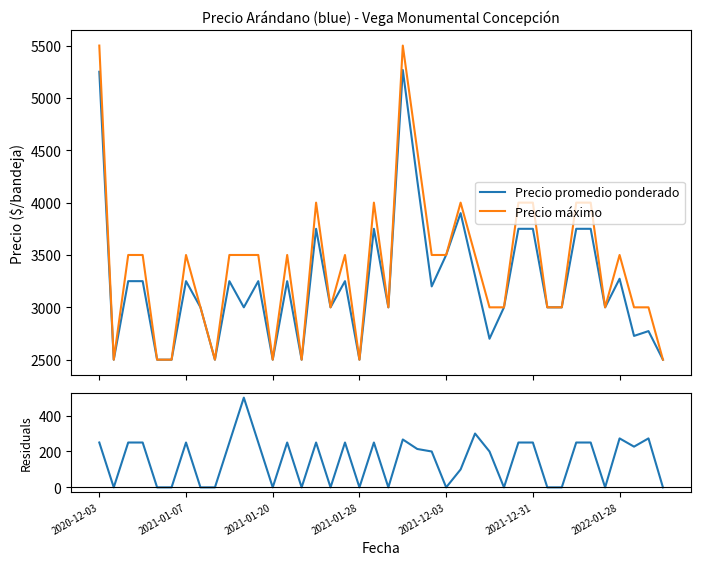

What is the value of the Precio máximo point at the 4th from the left?

3500